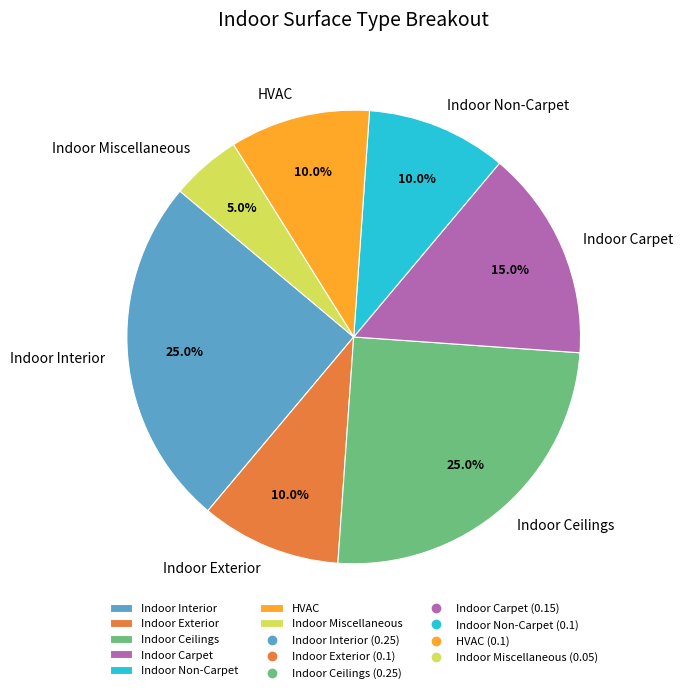

Do Indoor Non-Carpet and Indoor Interior together represent more than half of the pie?

No